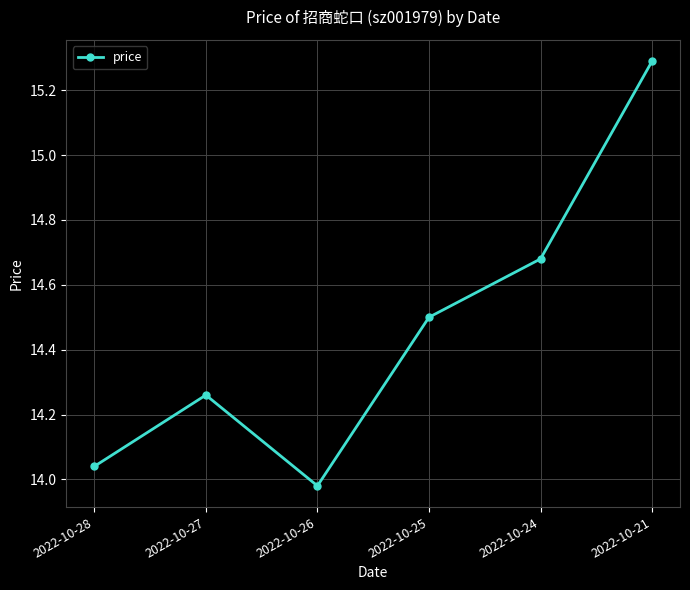

List the labels in order of value, largest first.

2022-10-21, 2022-10-24, 2022-10-25, 2022-10-27, 2022-10-28, 2022-10-26